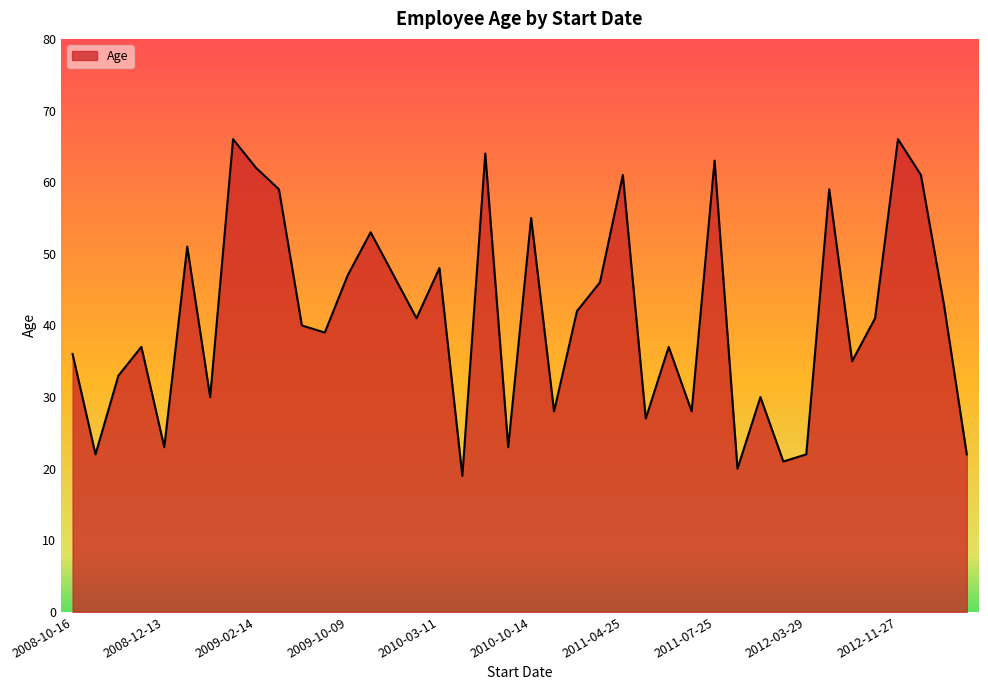

What is the minimum value shown in the chart?

19